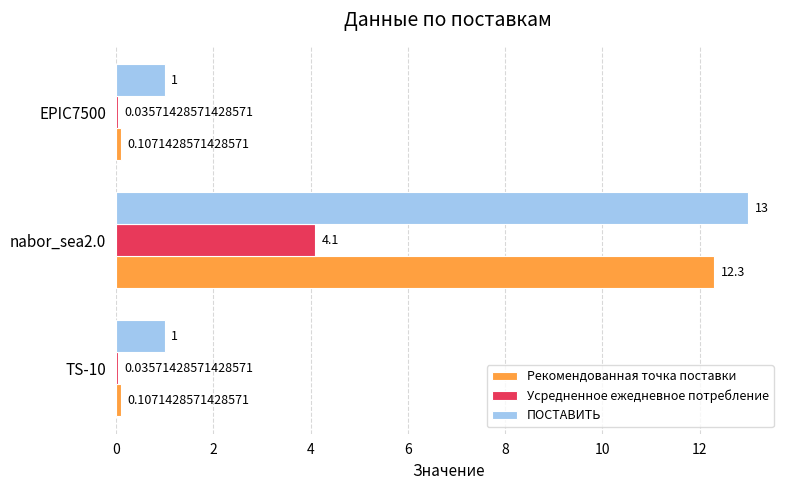

Which series has the largest total across all categories?

ПОСТАВИТЬ